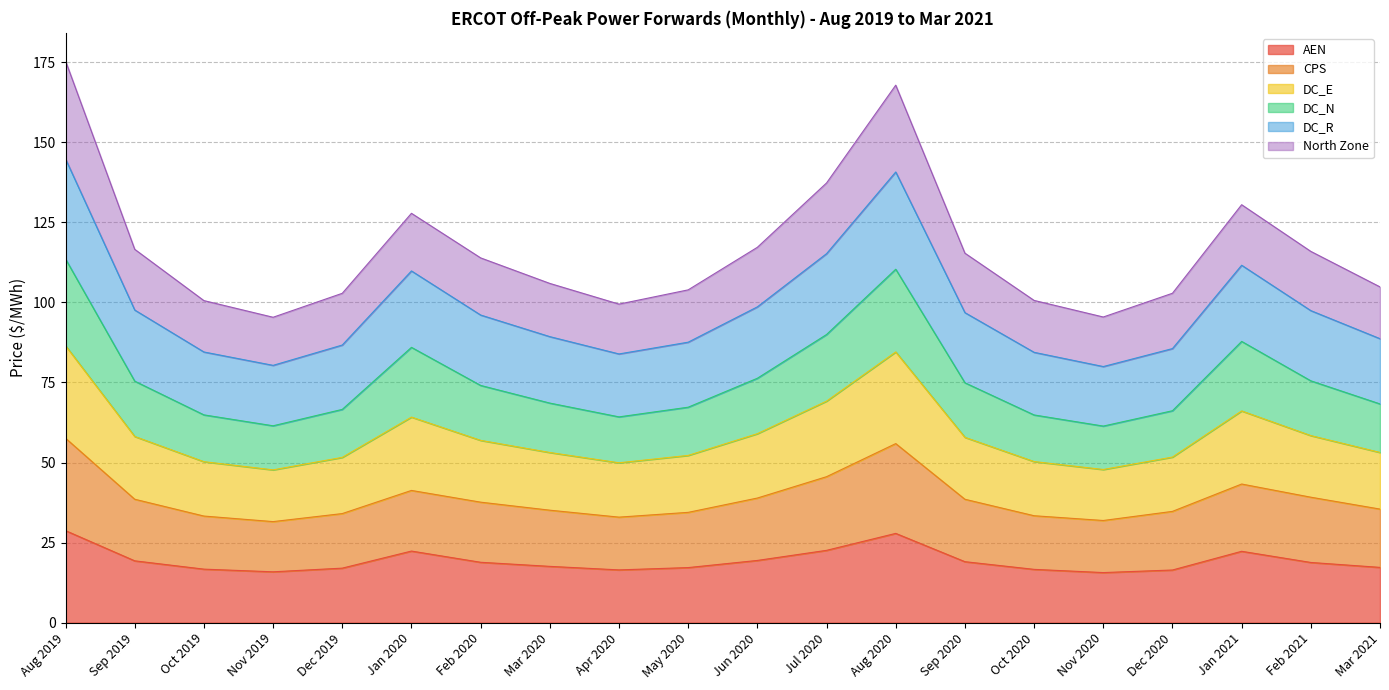

What is the highest value of the AEN series?

28.7